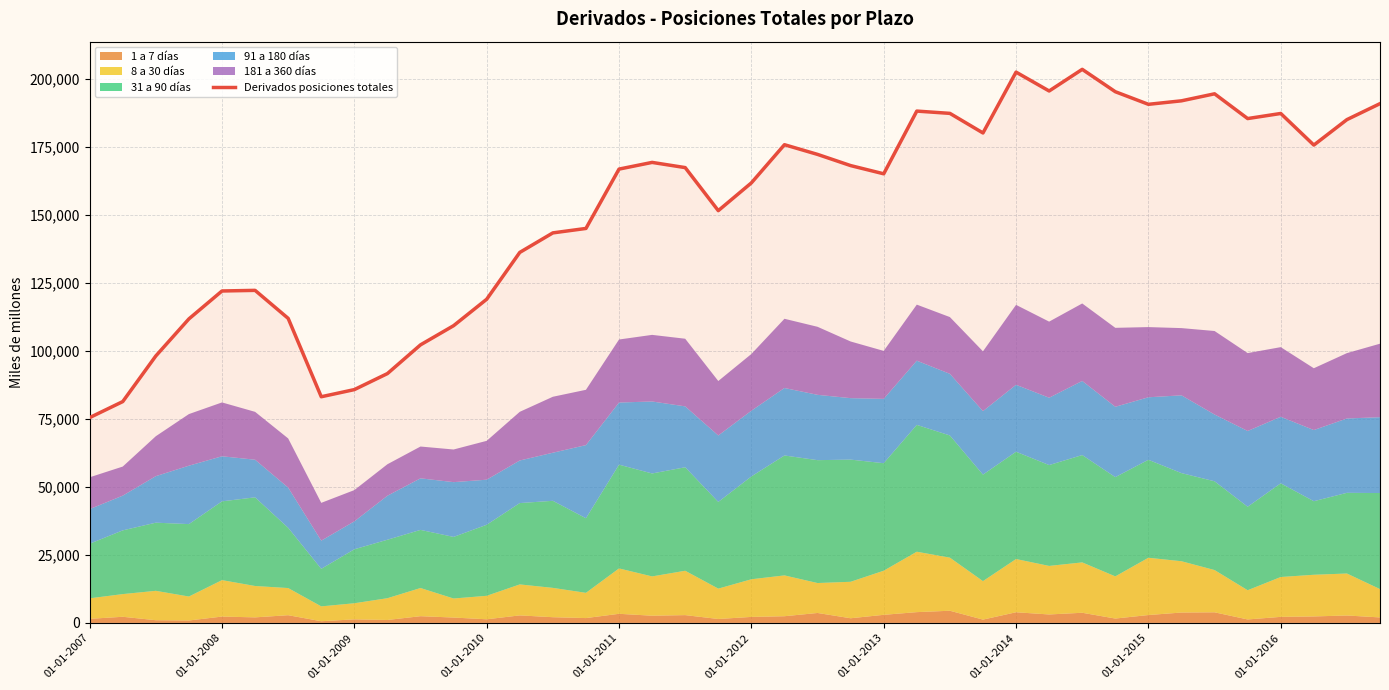

What is the lowest value of the Derivados posiciones totales series?

75505